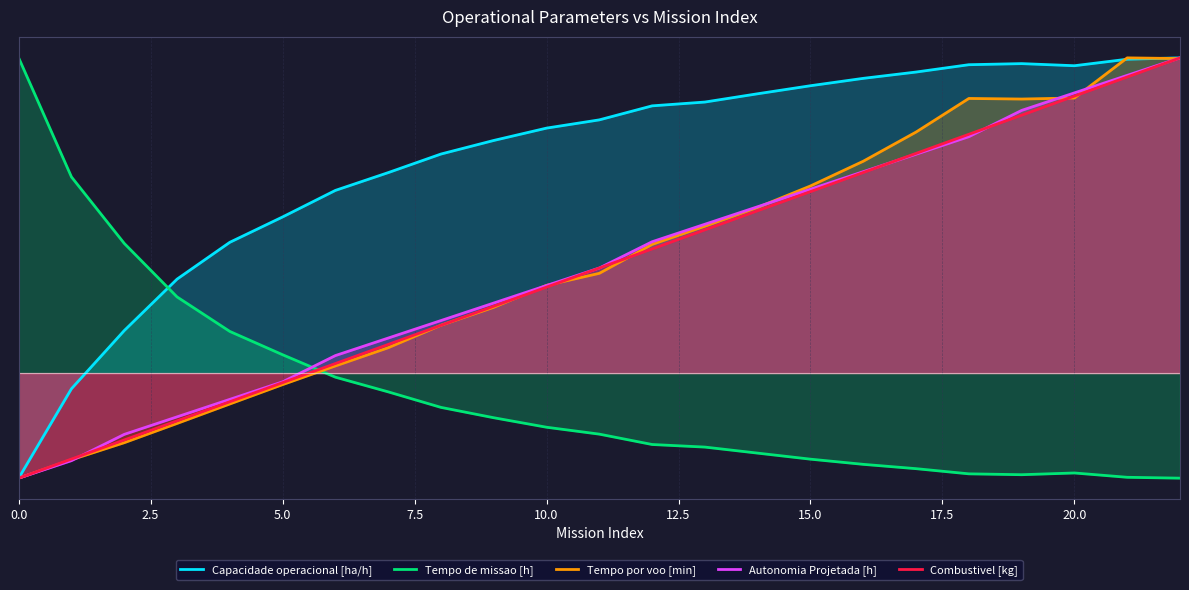

What is the spread (max minus min) of values at 10?

14.2